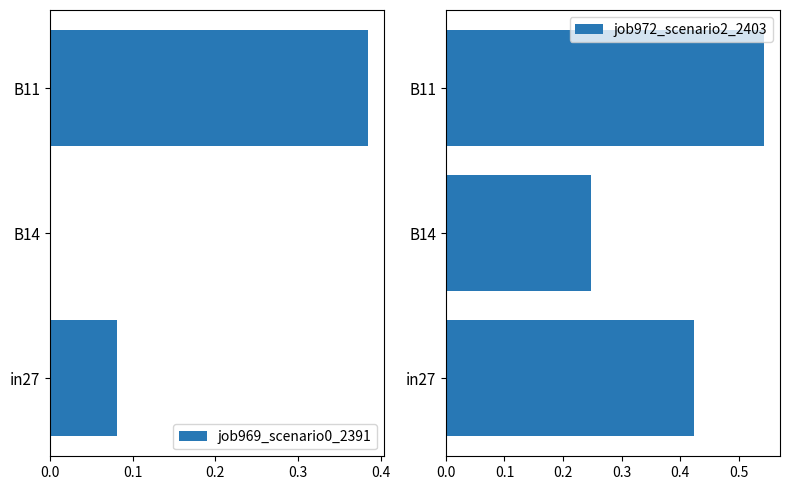

How many categories are shown in the chart?

3